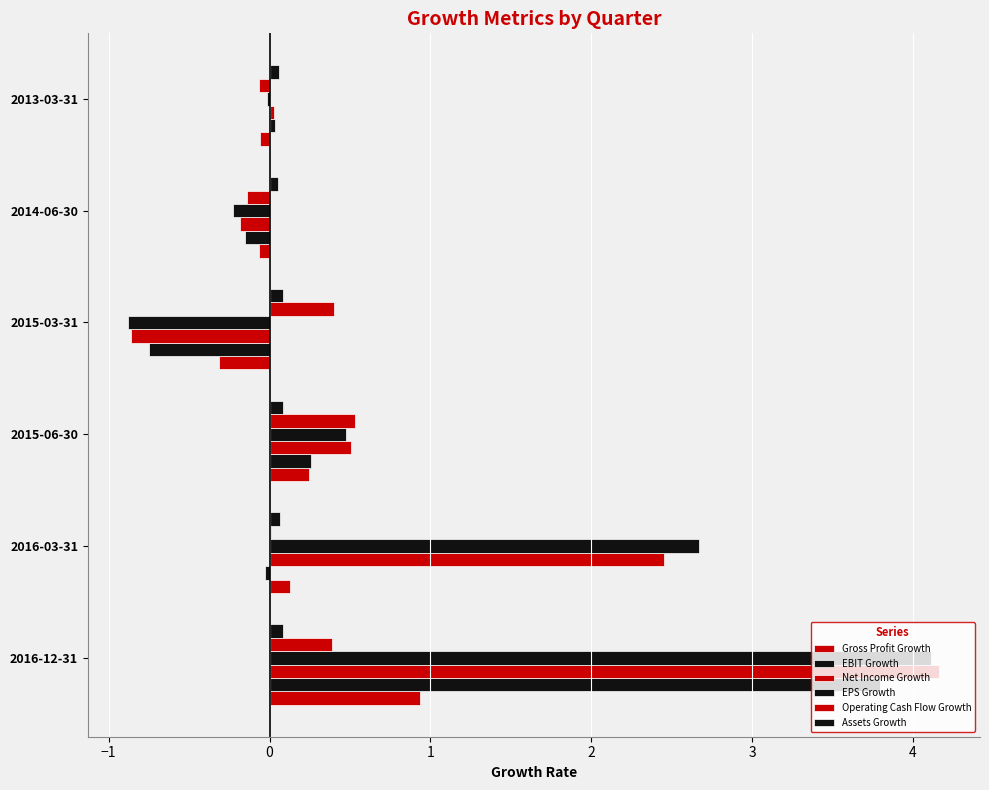

How many series are shown in this chart?

6